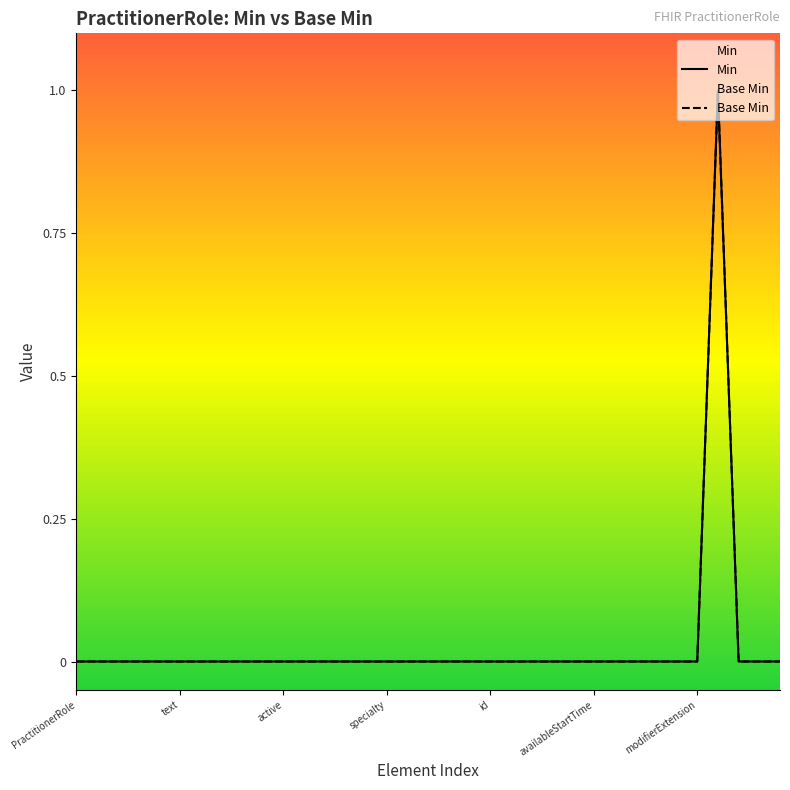

True or false: Base Min has more than 2 interior local peaks.

False